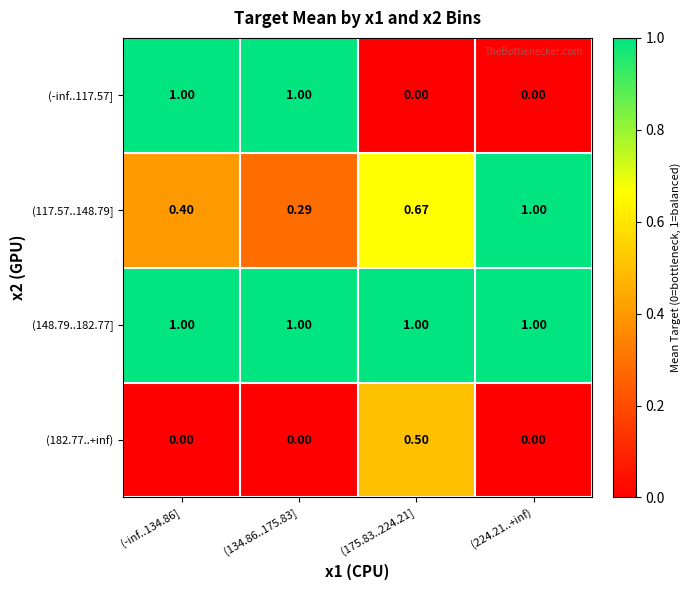

Is the value of (117.57..148.79] at (175.83..224.21] greater than the value of (148.79..182.77] at (175.83..224.21]?

No